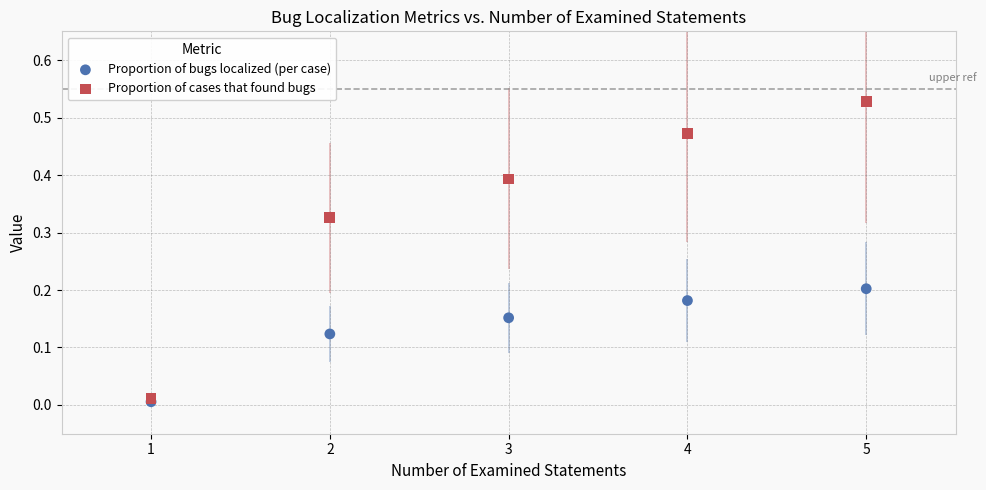

Which series contains the highest Y value?

Proportion of cases that found bugs